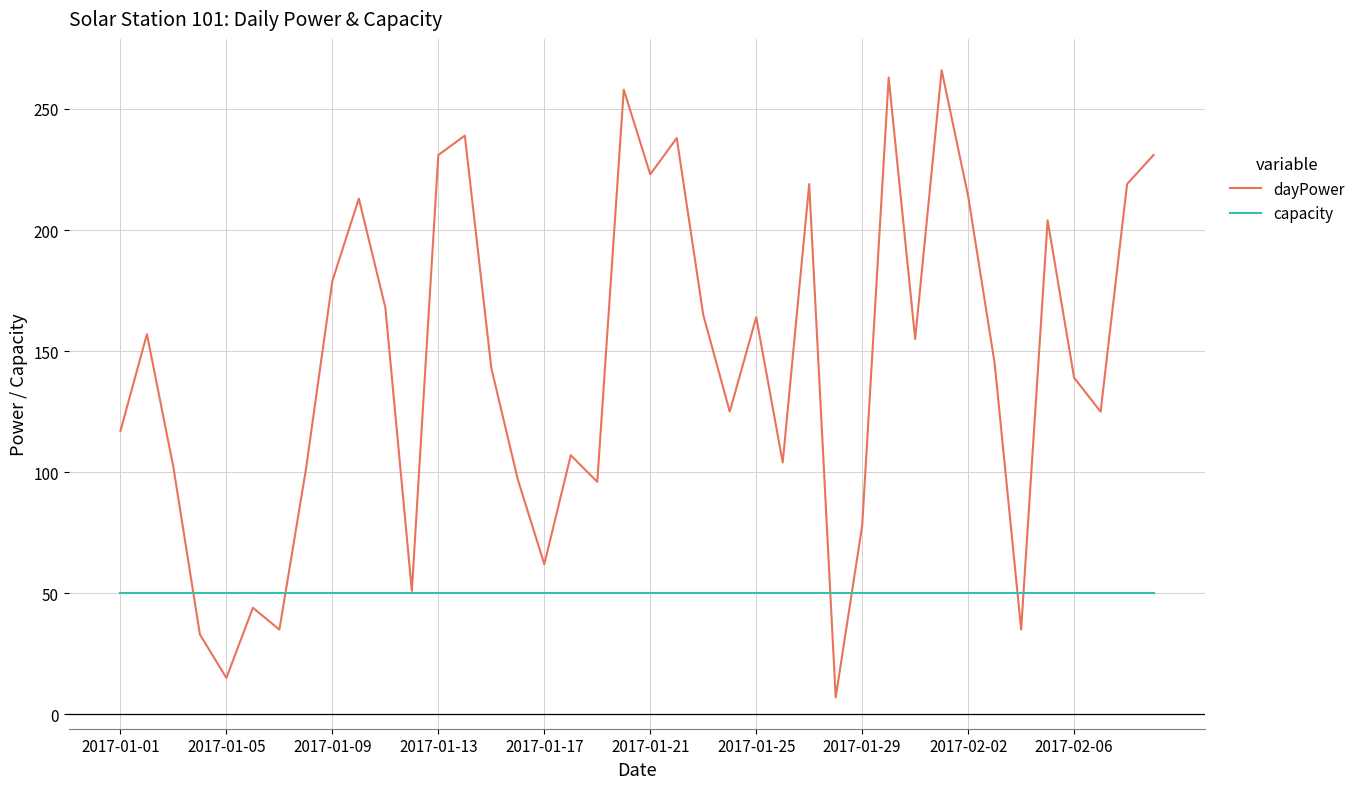

What is the maximum value shown in the chart?

266